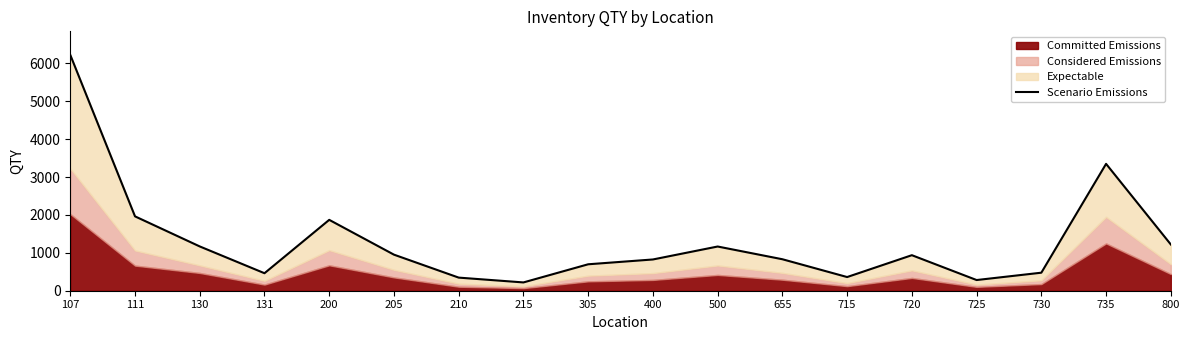

Reading left to right, what are all the values shown in this chart?

107=6225	111=1963	130=1169	131=462	200=1871	205=952	210=346	215=219	305=698	400=825	500=1167	655=831	715=361	720=938	725=282	730=476	735=3349	800=1221